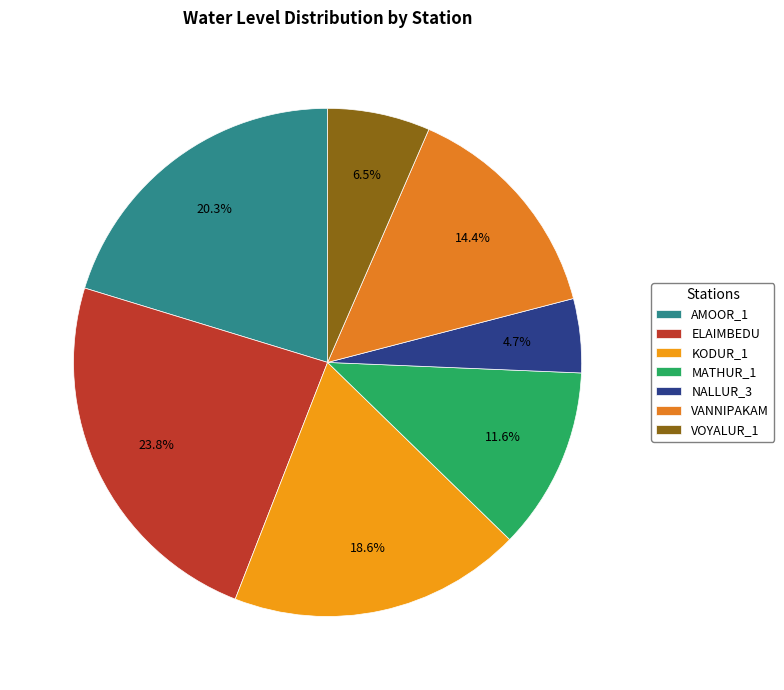

To the nearest percent, what is the combined percentage of VANNIPAKAM and ELAIMBEDU?

38%